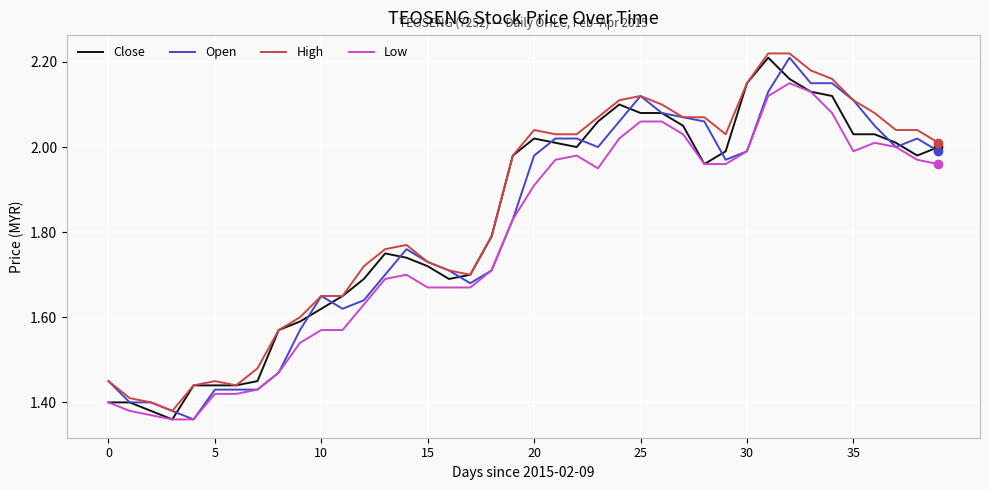

What is the average value of the Open series?

1.8